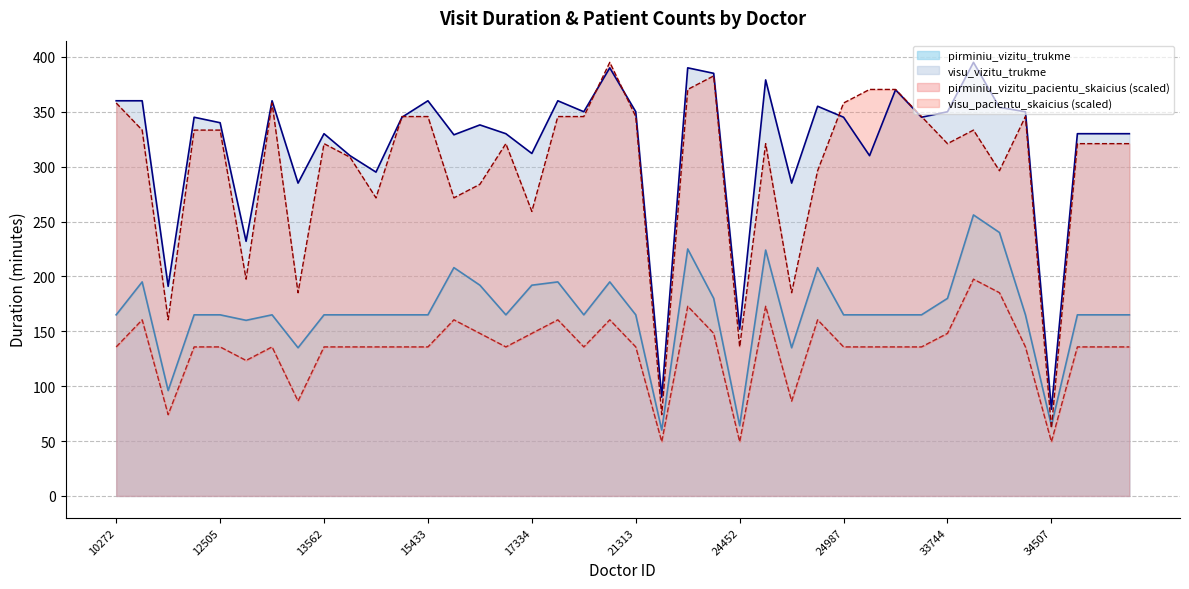

Which category has the lowest value in the visu_pacientu_skaicius series?

34507